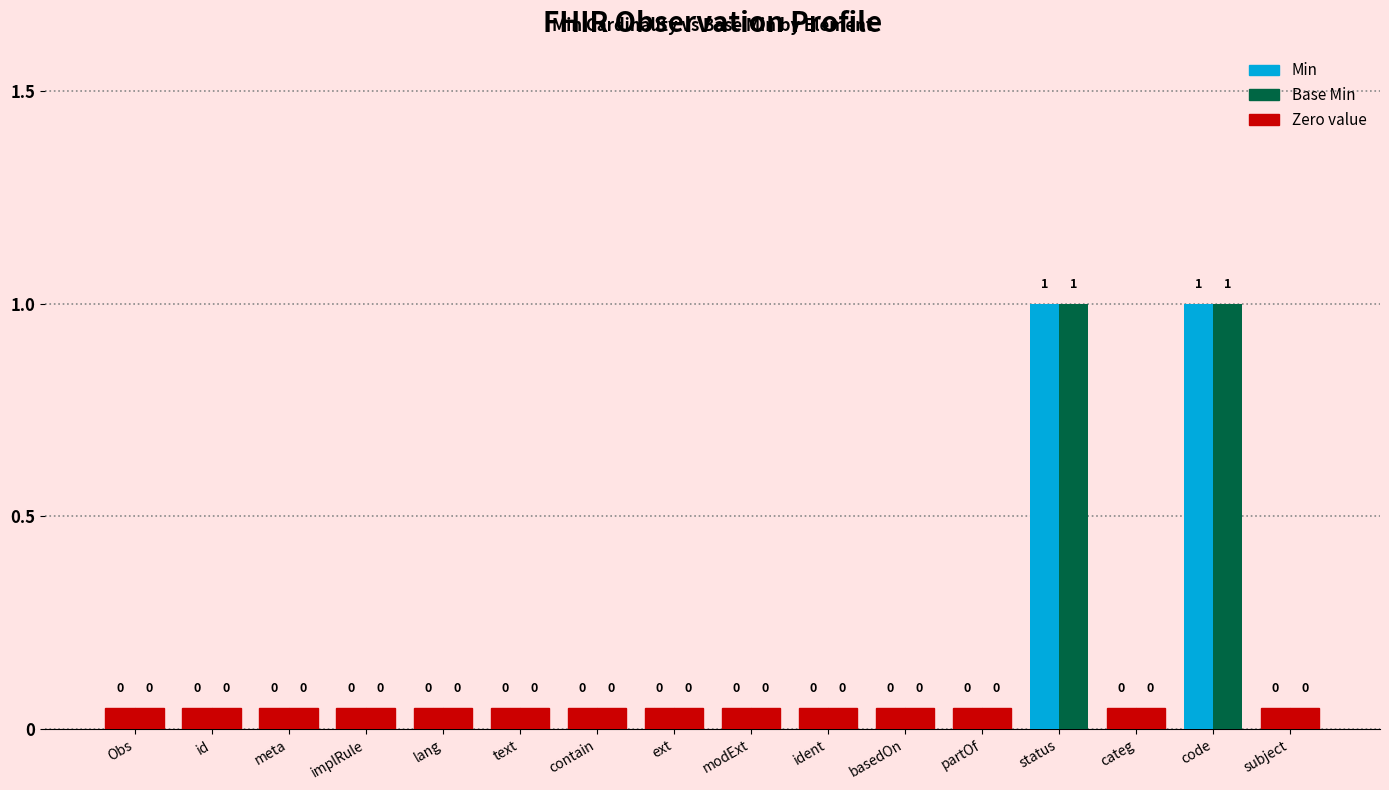

What is the sum of the Base Min values at code and partOf?

1.1